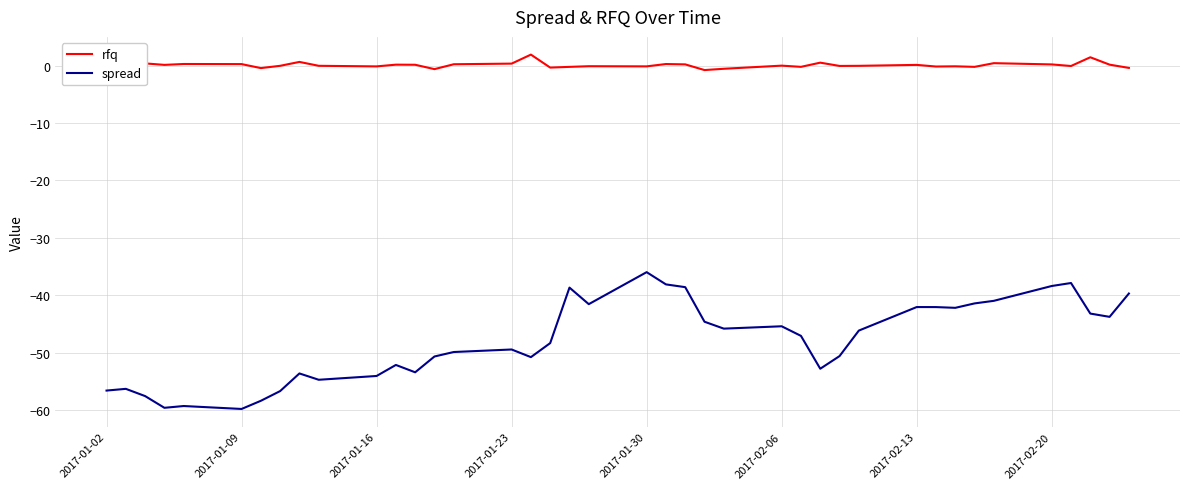

Which series has the largest total across all categories?

rfq